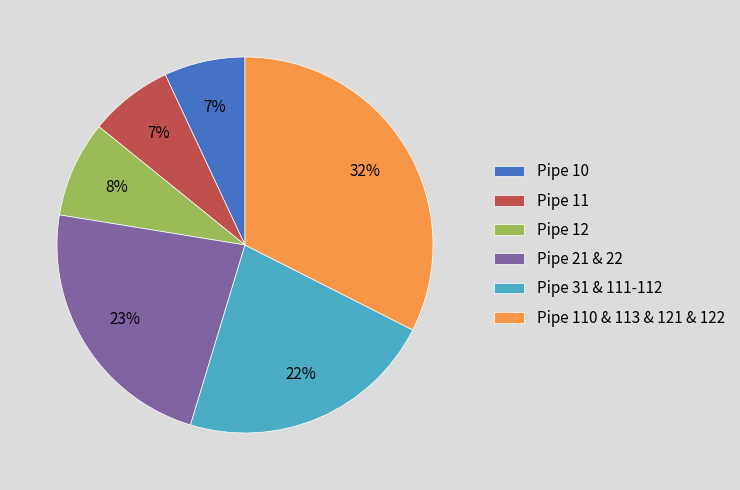

Combined, do Pipe 12 and Pipe 110 & 113 & 121 & 122 account for over 50%?

No